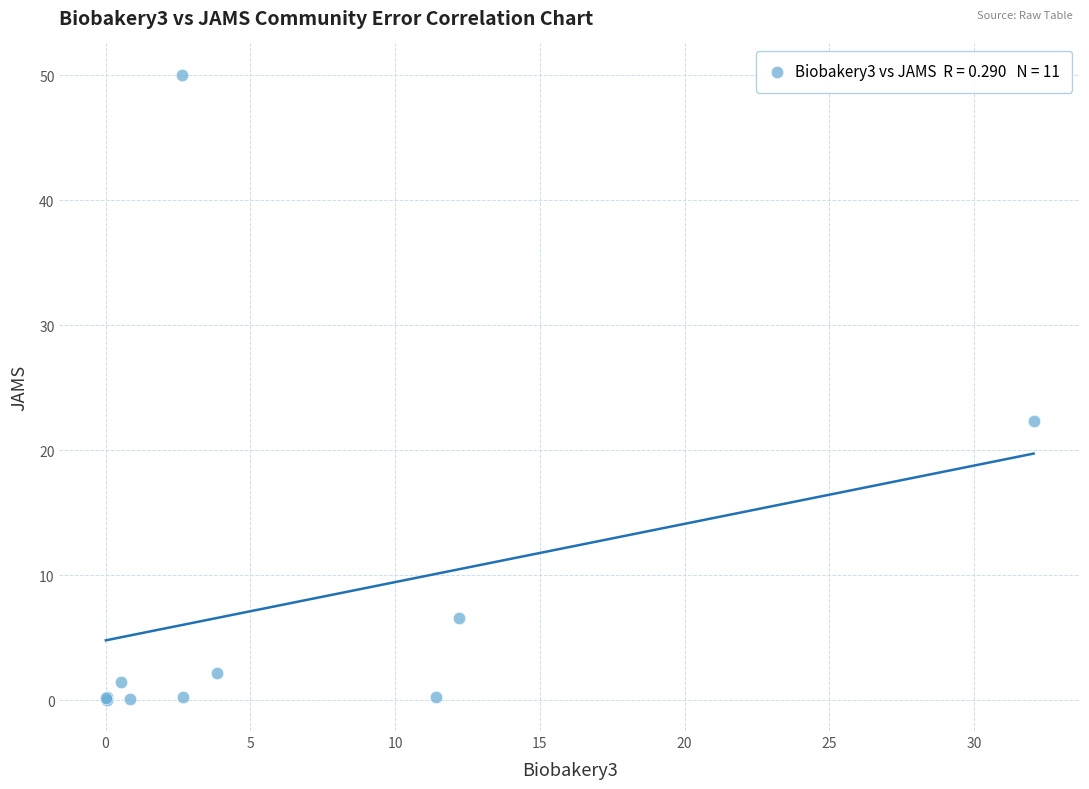

What Y value in the scatter plot is closest to 25?

22.3